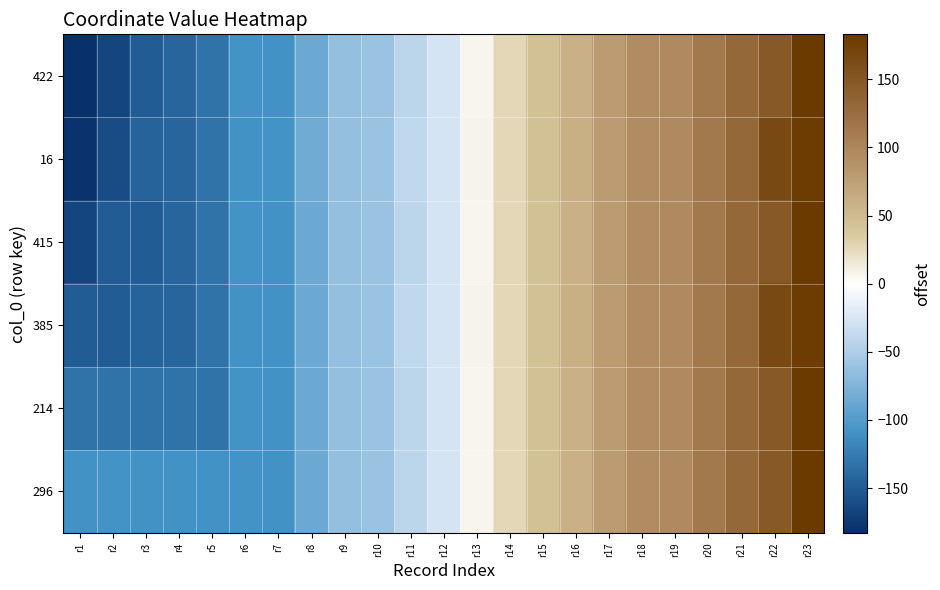

Reading left to right, extract all data points from this chart.

422: r1=-183	r2=-167	r3=-150	r4=-142	r5=-132	r6=-108	r7=-109	r8=-87	r9=-64	r10=-61	r11=-42	r12=-27	r13=6	r14=27	r15=44	r16=59	r17=79	r18=93	r19=96	r20=113	r21=131	r22=148	r23=183
16: r1=-180	r2=-161	r3=-144	r4=-142	r5=-132	r6=-110	r7=-108	r8=-83	r9=-64	r10=-61	r11=-40	r12=-27	r13=8	r14=27	r15=44	r16=61	r17=79	r18=93	r19=96	r20=113	r21=131	r22=165	r23=180
415: r1=-167	r2=-149	r3=-150	r4=-142	r5=-132	r6=-108	r7=-109	r8=-87	r9=-64	r10=-61	r11=-42	r12=-27	r13=6	r14=27	r15=44	r16=59	r17=79	r18=93	r19=96	r20=113	r21=131	r22=148	r23=183
385: r1=-150	r2=-149	r3=-144	r4=-142	r5=-132	r6=-110	r7=-109	r8=-87	r9=-64	r10=-61	r11=-40	r12=-27	r13=8	r14=27	r15=44	r16=61	r17=79	r18=93	r19=96	r20=113	r21=131	r22=165	r23=180
214: r1=-132	r2=-132	r3=-132	r4=-132	r5=-132	r6=-108	r7=-109	r8=-87	r9=-64	r10=-61	r11=-42	r12=-27	r13=6	r14=27	r15=44	r16=59	r17=79	r18=93	r19=96	r20=113	r21=131	r22=148	r23=183
296: r1=-109	r2=-108	r3=-109	r4=-109	r5=-109	r6=-108	r7=-109	r8=-87	r9=-64	r10=-61	r11=-42	r12=-27	r13=6	r14=27	r15=44	r16=59	r17=79	r18=93	r19=96	r20=113	r21=131	r22=148	r23=183